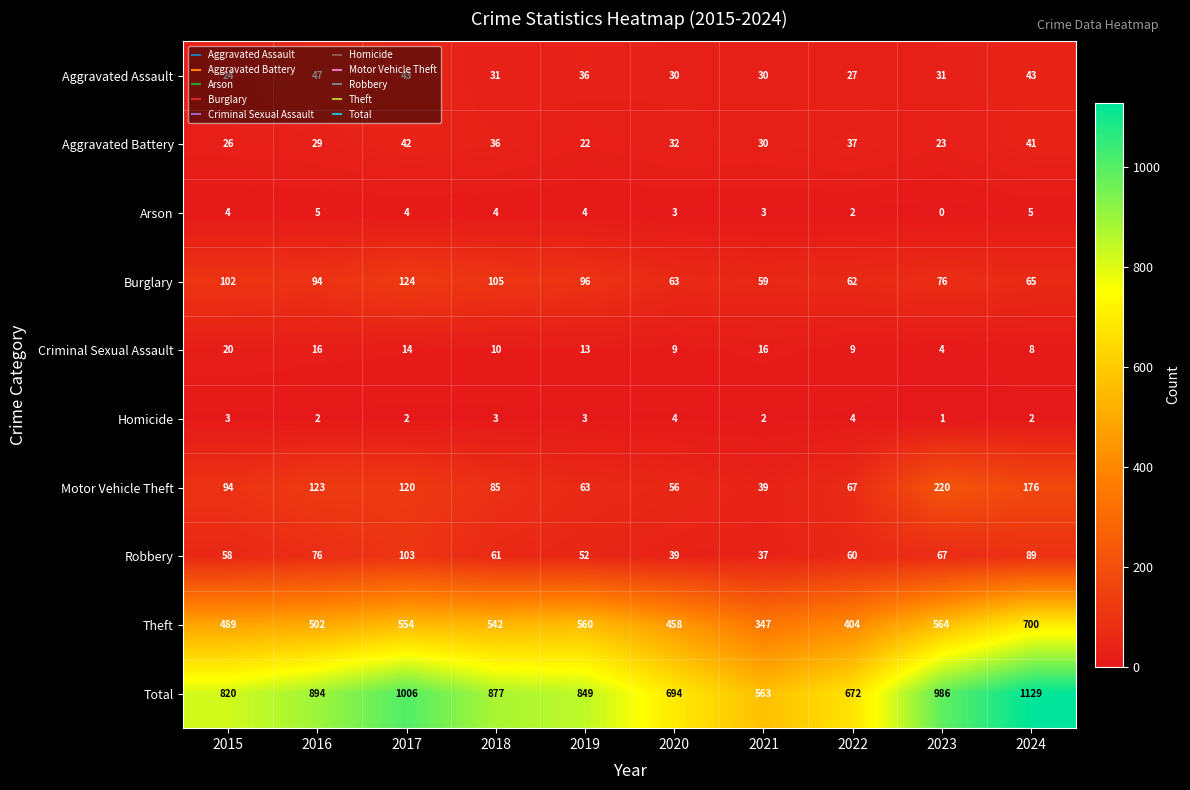

What is the difference between the Aggravated Assault values at 2016 and 2020?

17